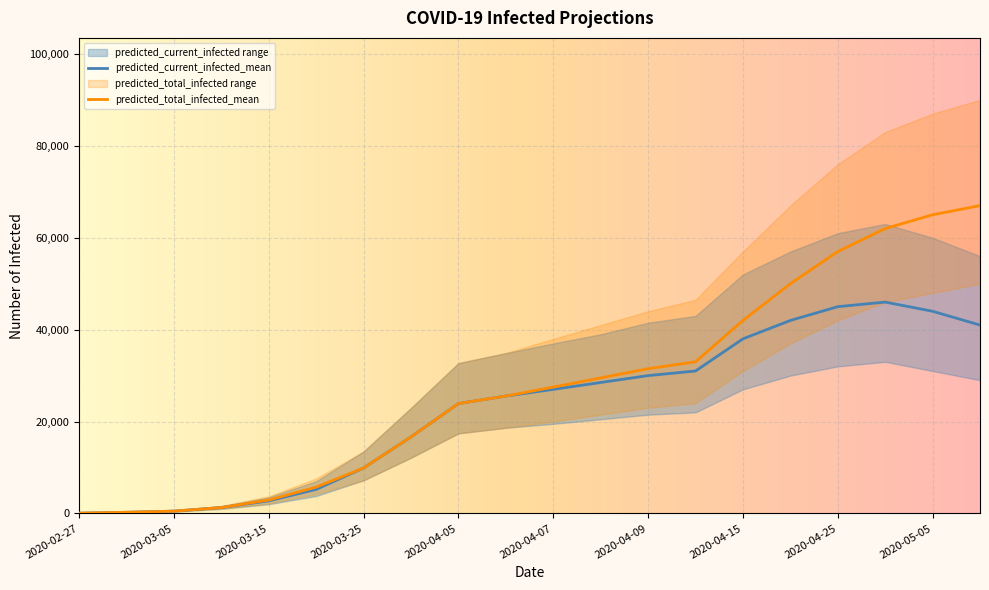

What is the label of the 5th point from the right?

2020-04-20